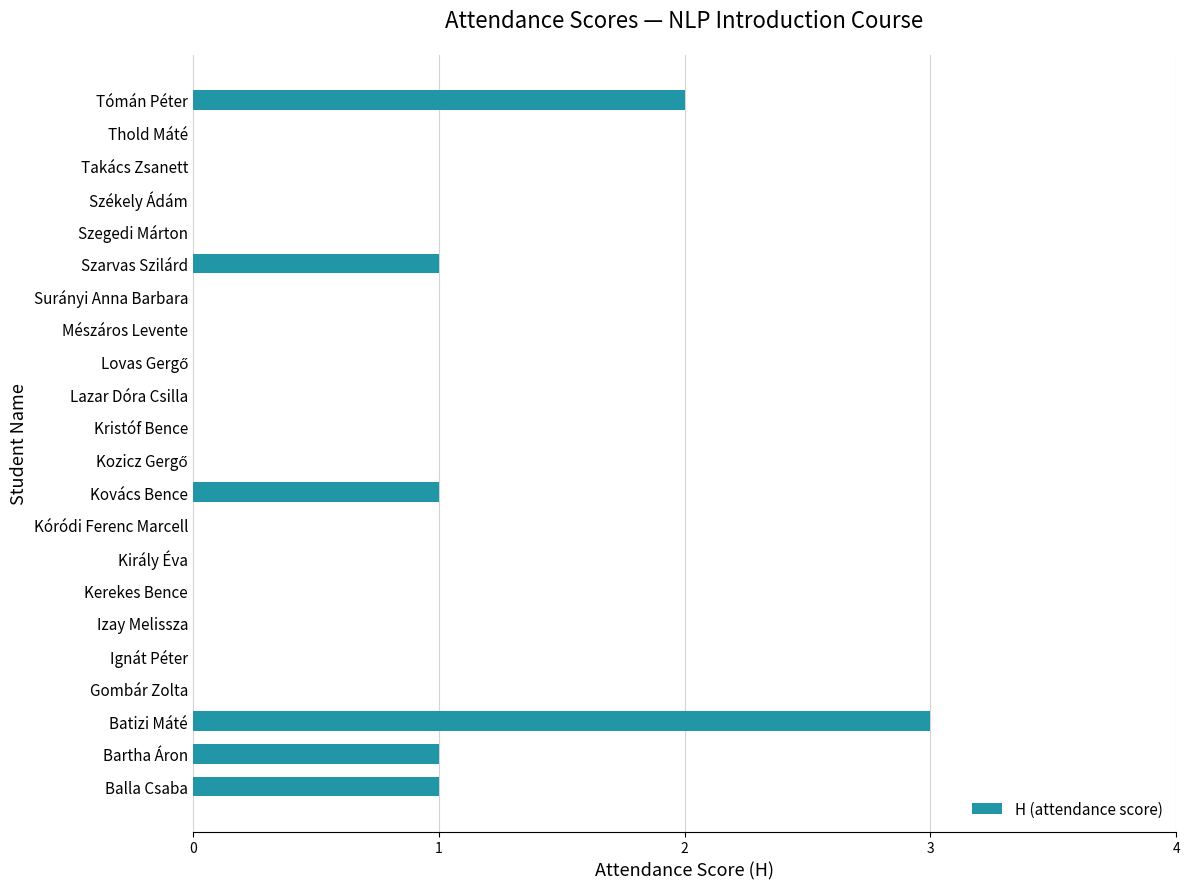

True or false: the data shows -1 at Surányi Anna Barbara.

False